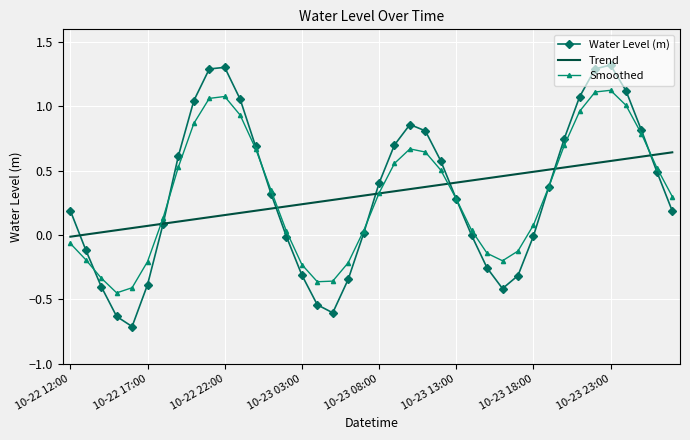

What is the greatest value displayed?

1.3